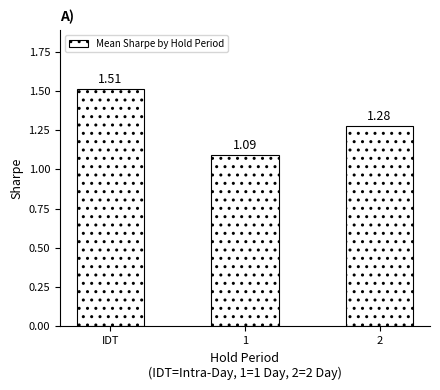

Which has a higher value, IDT or 2?

IDT